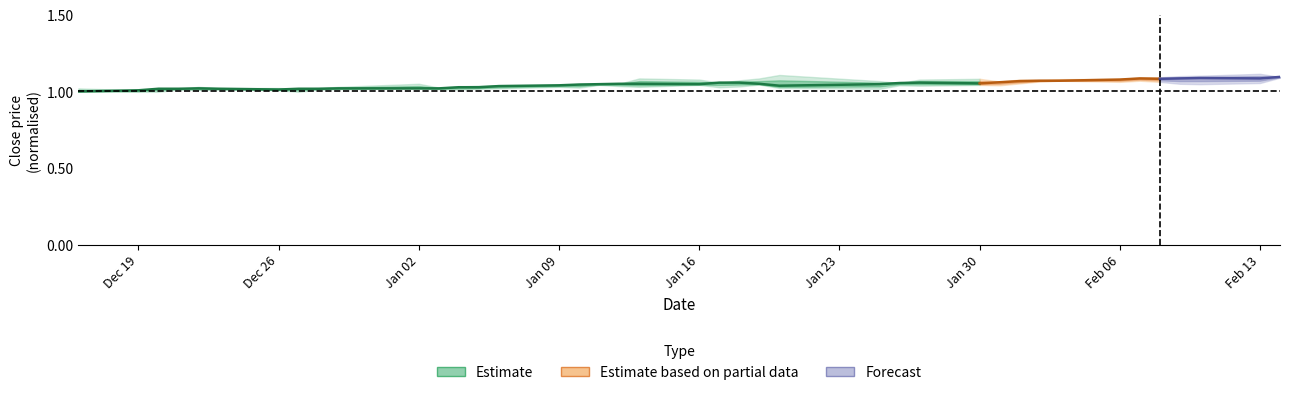

What is the greatest value displayed?

1.1